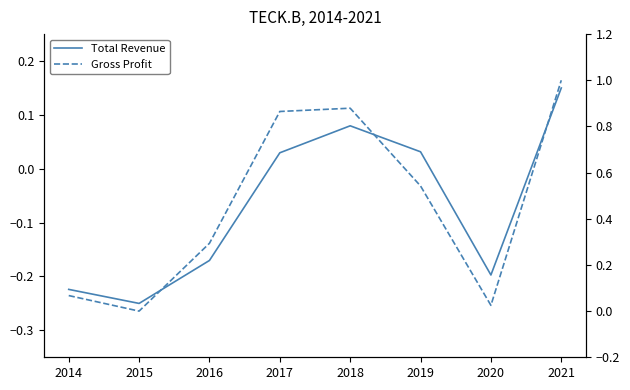

What value does the Total Revenue series have at 2020?

-0.2